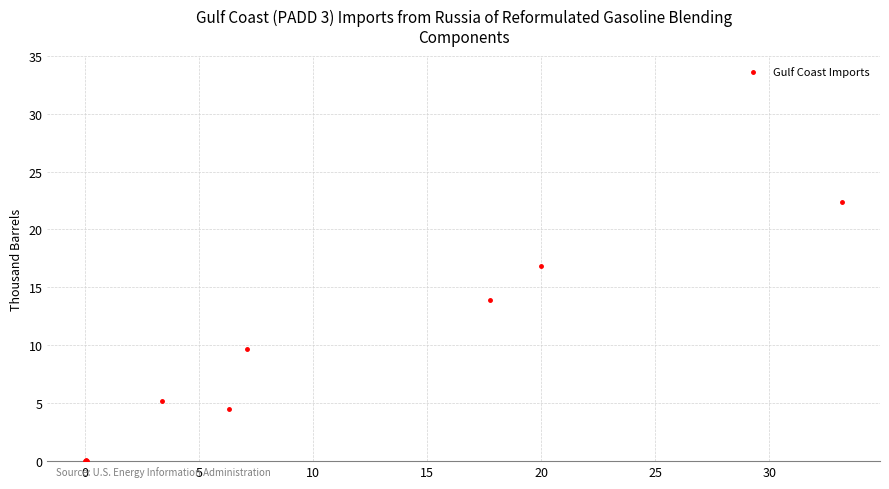

What Y value in the scatter plot is closest to 11?

9.7